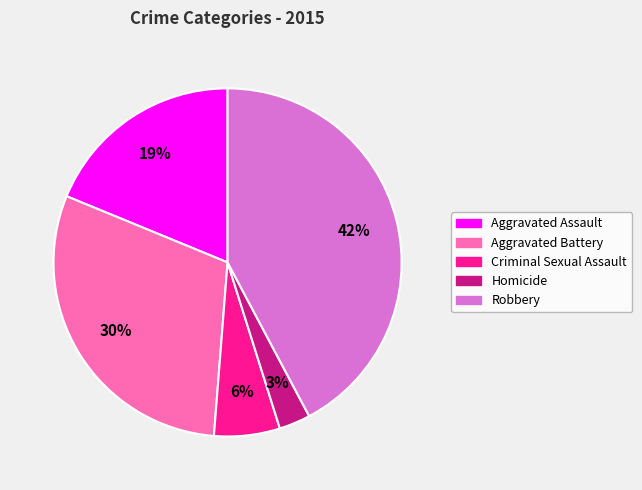

How many segments does this pie chart have?

5